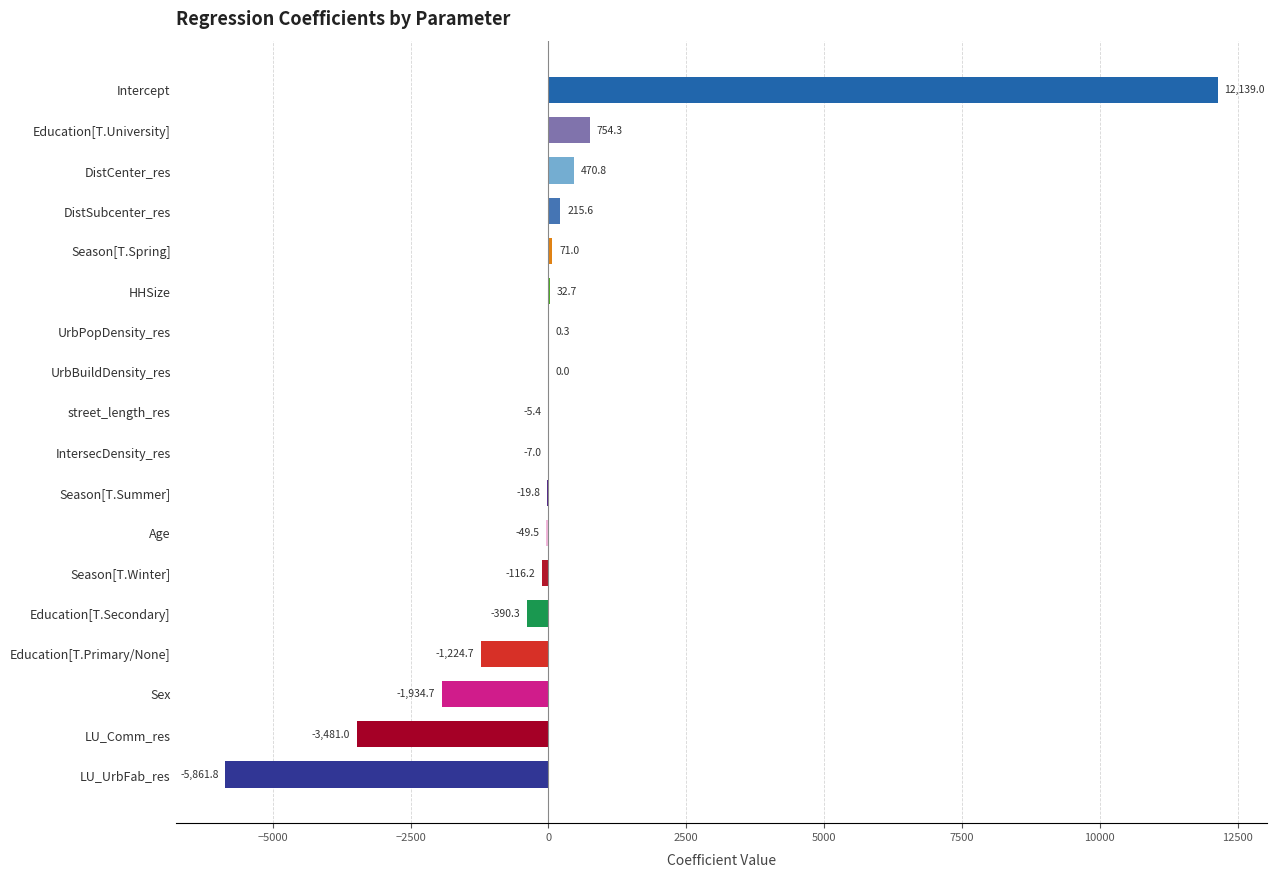

The value at LU_Comm_res is -3481.0. True or false?

True